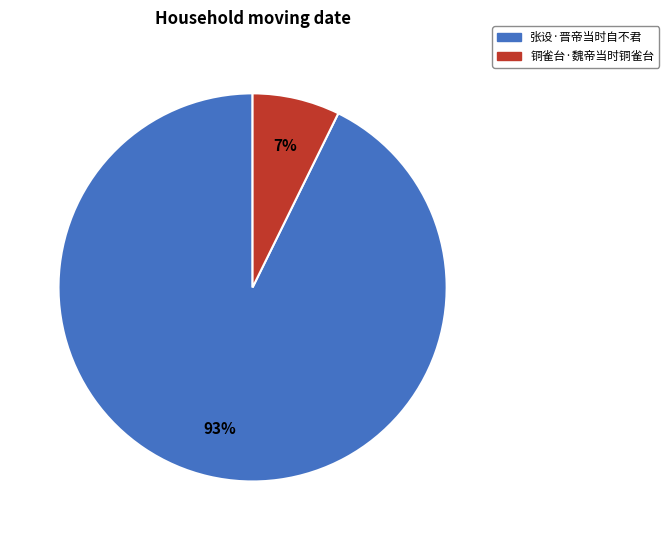

To the nearest percent, what portion does 铜雀台·魏帝当时铜雀台 represent?

7%